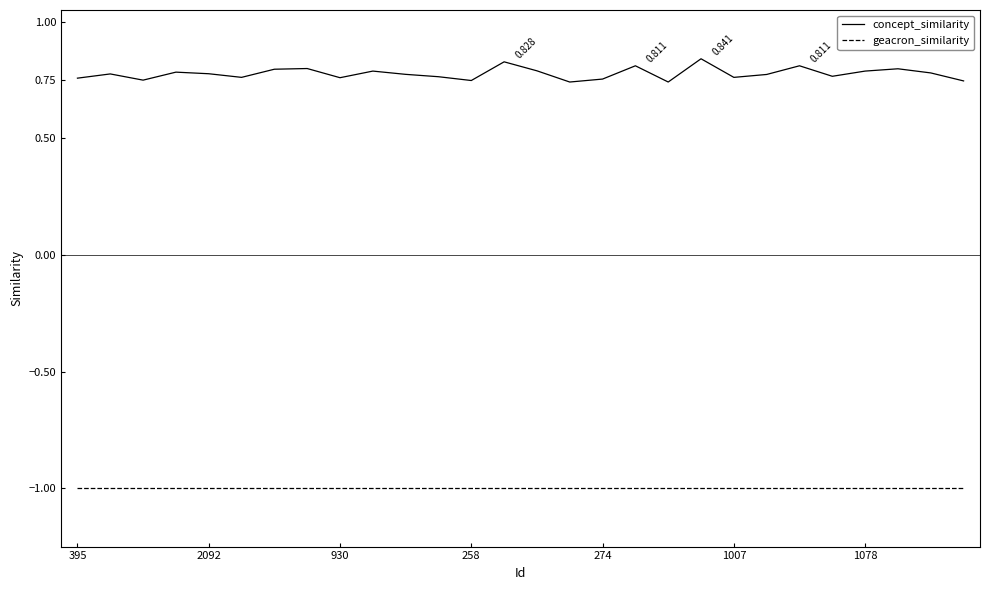

True or false: concept_similarity and geacron_similarity intersect in this chart.

False